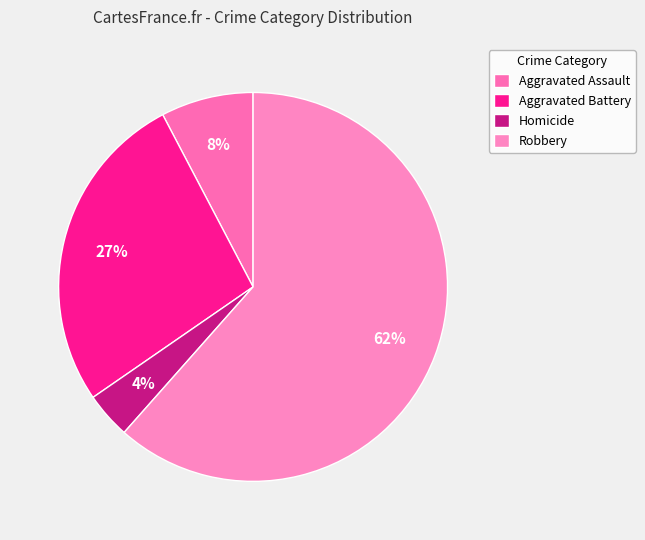

Approximately how many times larger is the value at Aggravated Battery compared to Aggravated Assault?

3.0